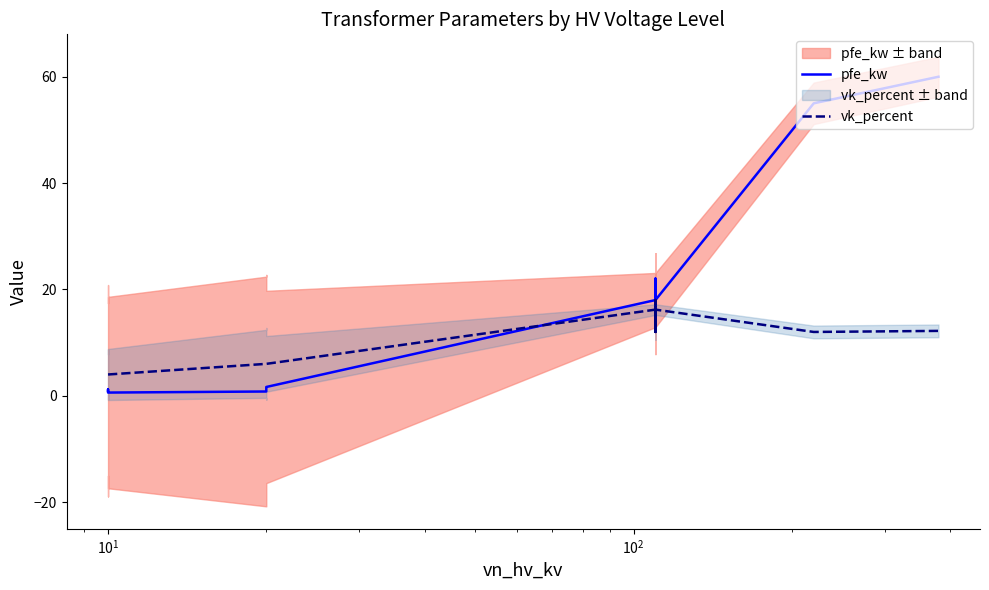

Is this an area chart (filled region under the line)?

No